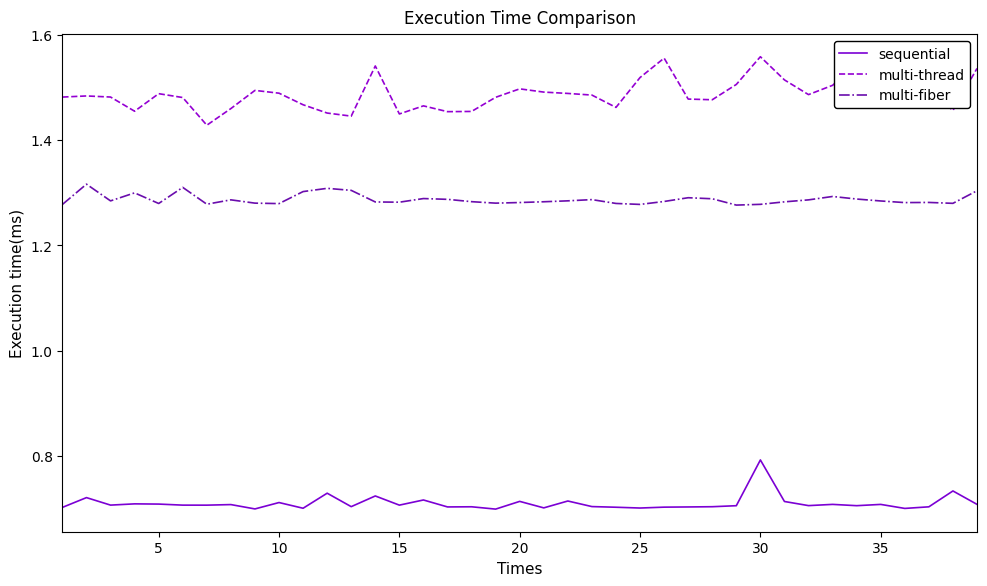

True or false: sequential has more than 0 interior local peaks.

True